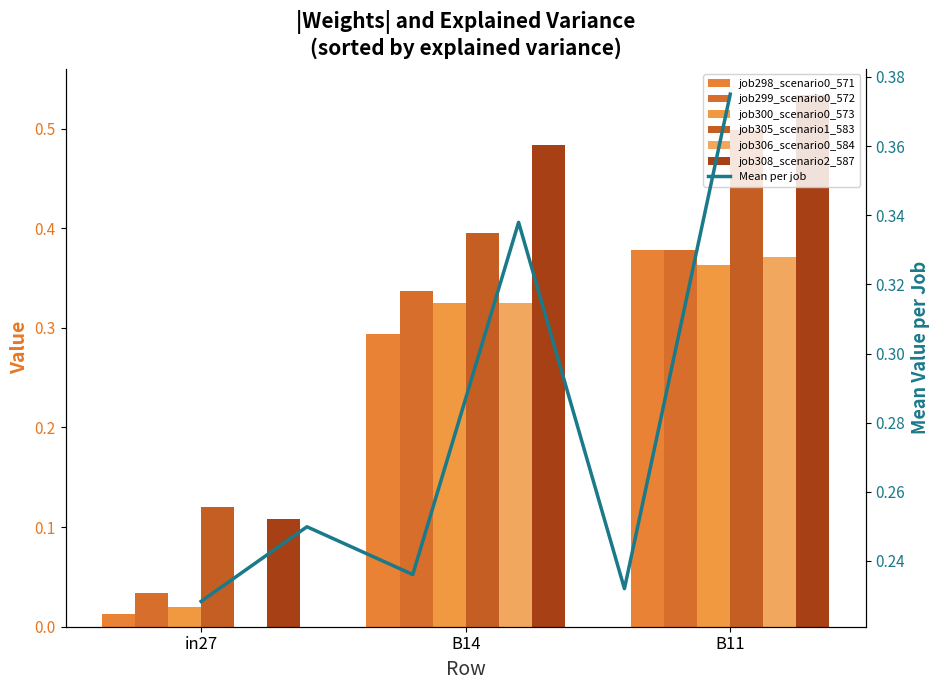

What value does the job298_scenario0_571 series have at B11?

0.4